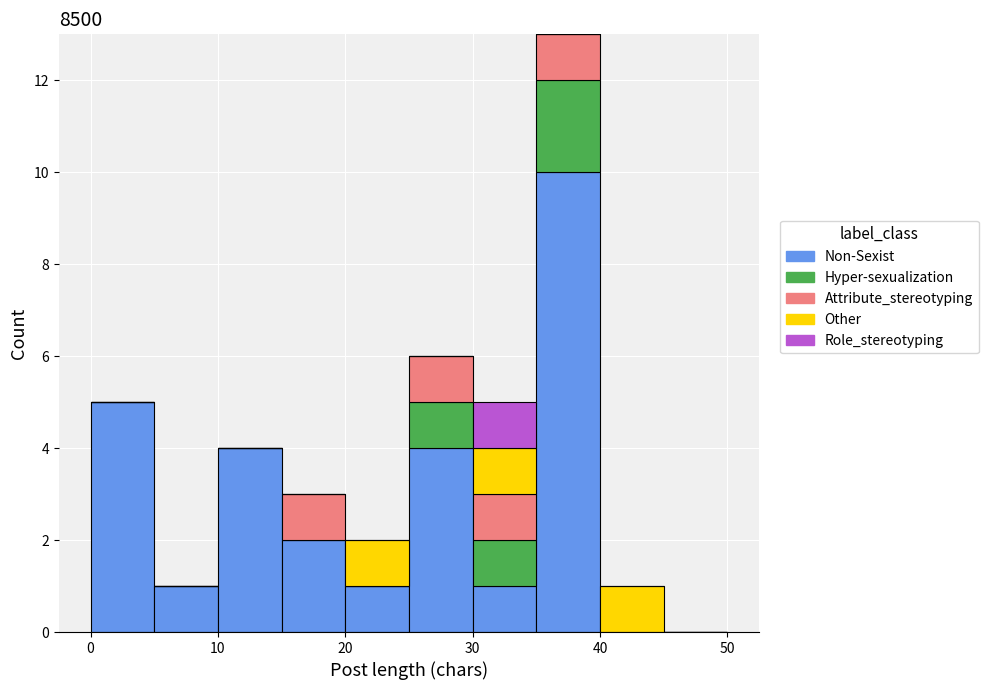

What is the total height of the stacked bar covering 15 to 20 on the x-axis? The values are not printed on the chart, so give them approximately, as read against the axis.

3